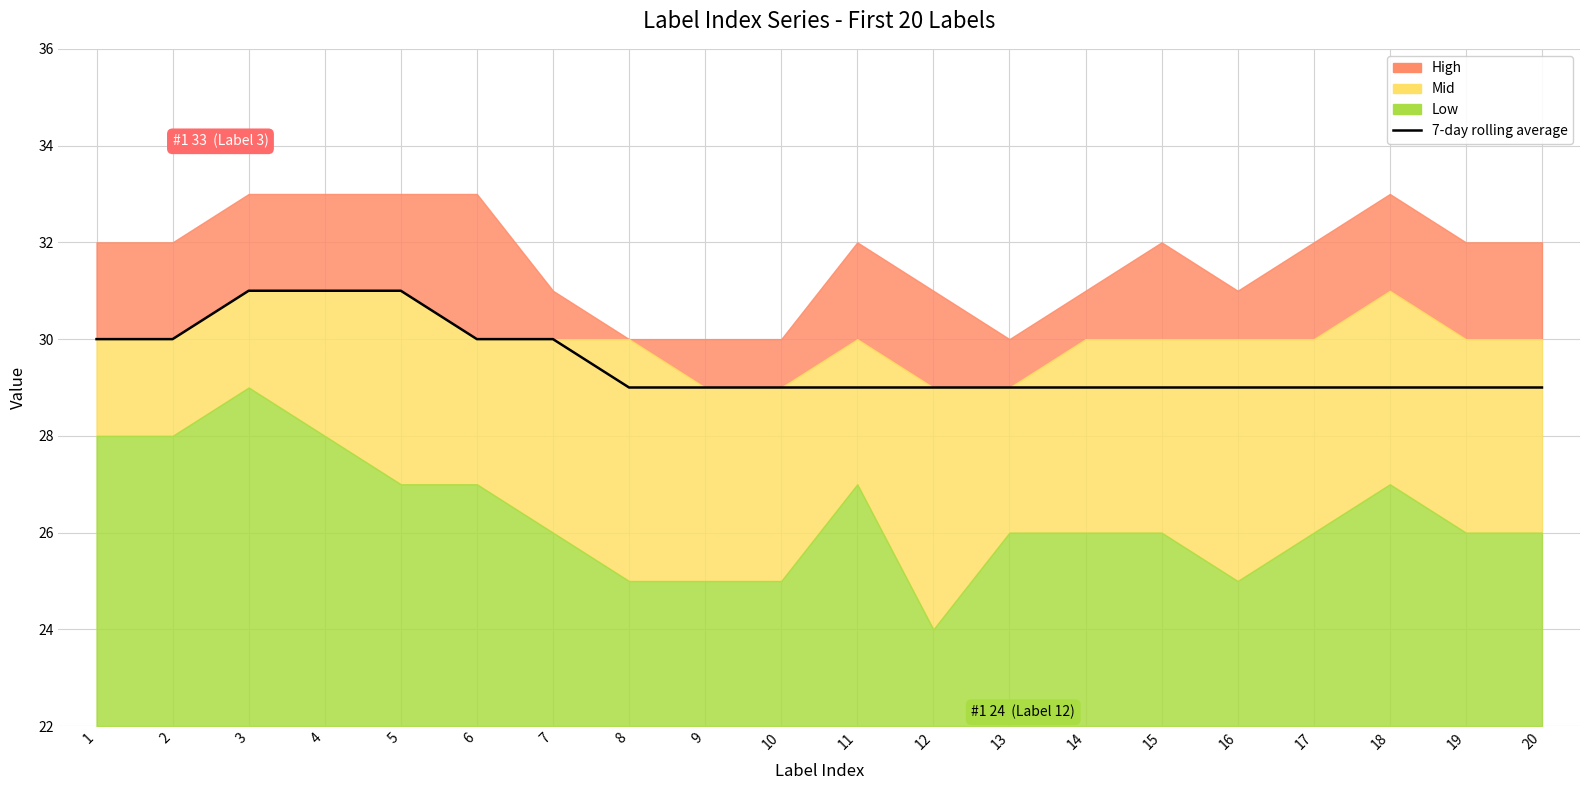

List the labels in order of value, smallest first.

8, 9, 10, 11, 12, 13, 14, 15, 16, 17, 18, 19, 20, 1, 2, 6, 7, 3, 4, 5